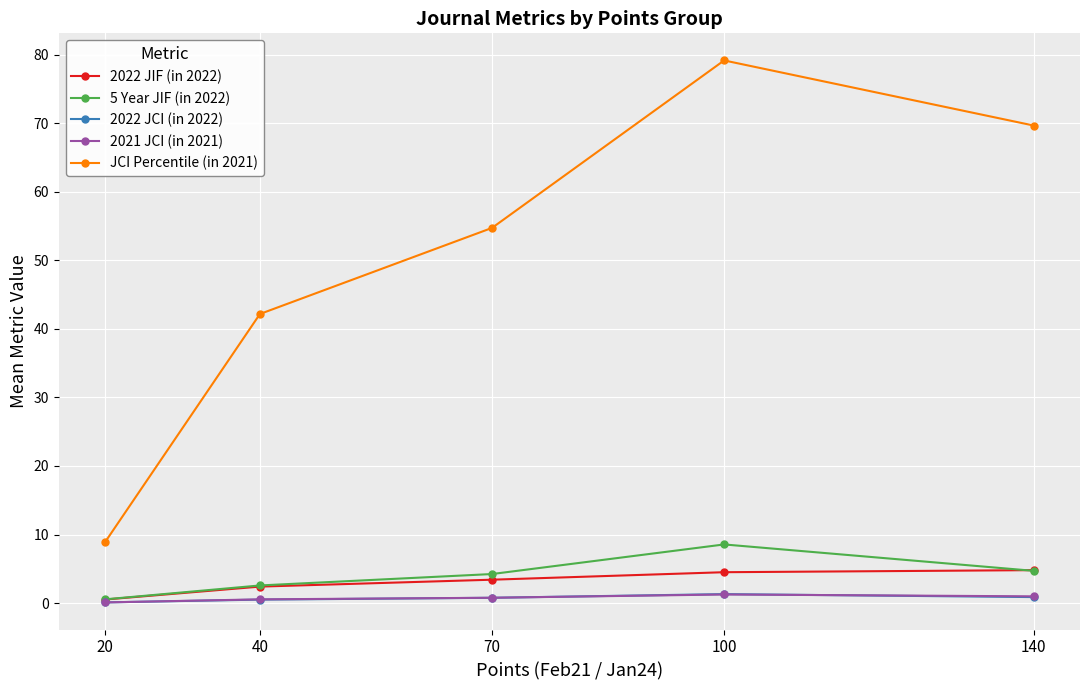

At which category is the sum across all series the highest?

100